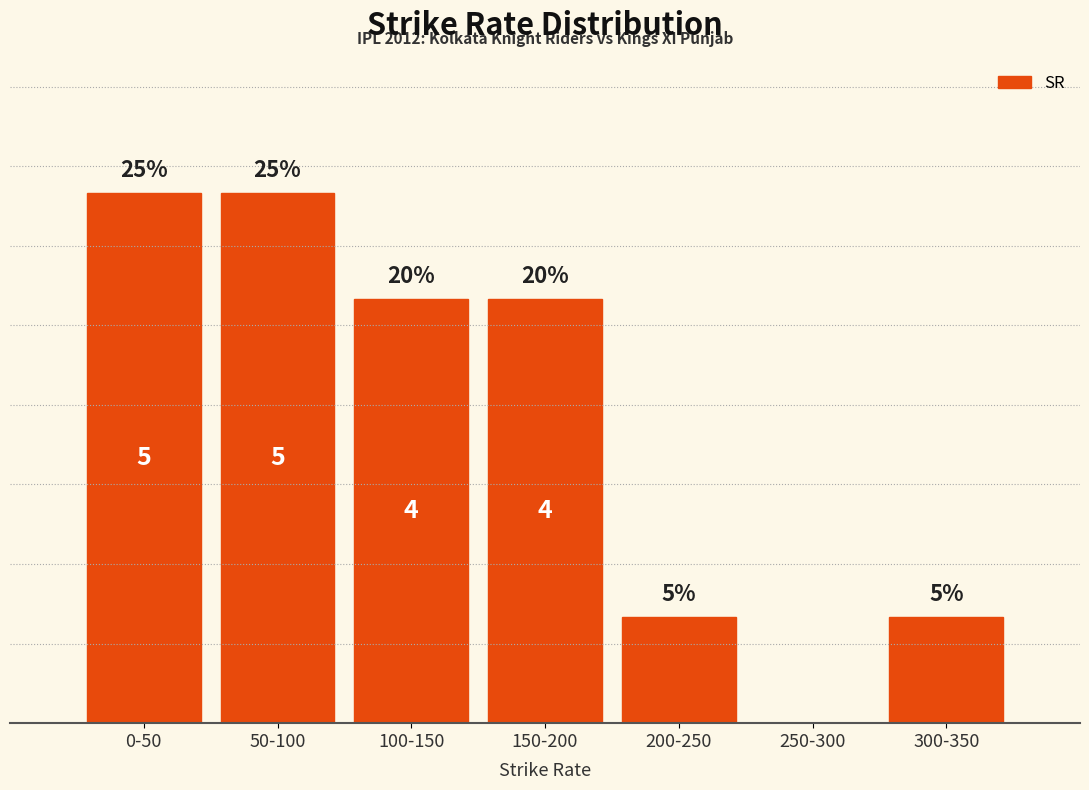

Between 300-350 and 100-150, which is larger?

100-150